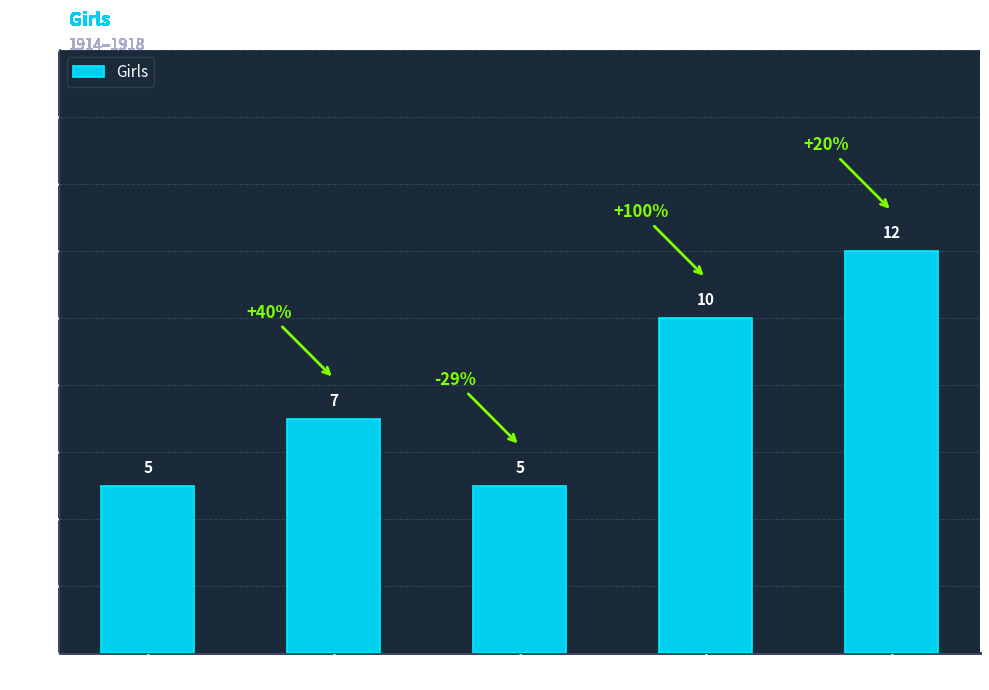

What is the change in value from 1915 to 1918?

+5